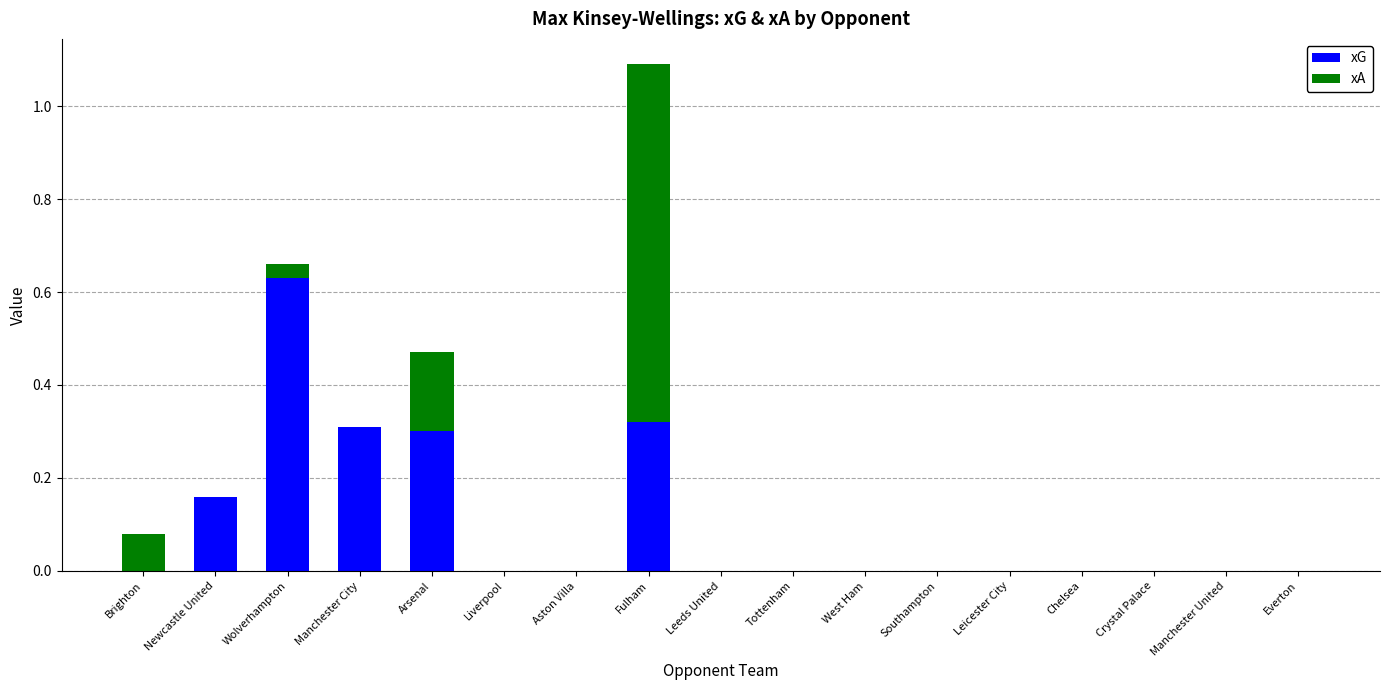

The value of xG at Southampton is 0.3. True or false?

False